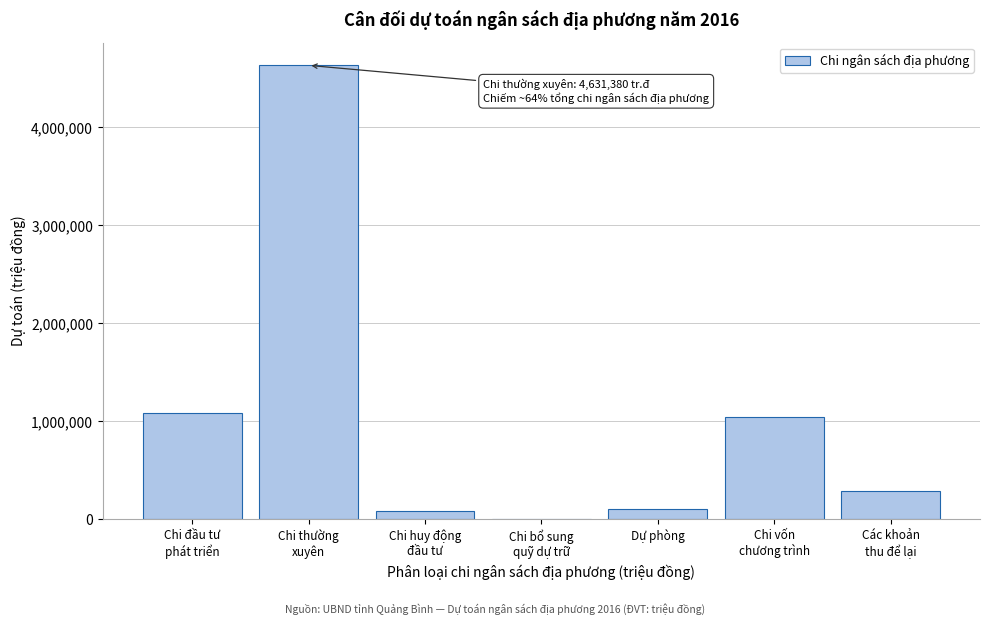

Is it true that the value at Dự phòng is 100590?

True